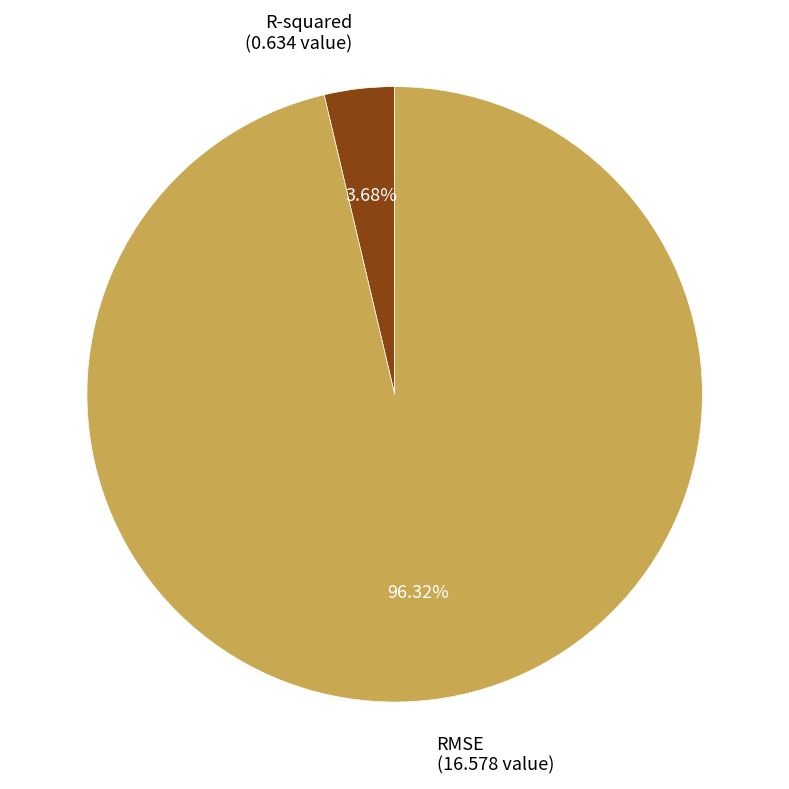

Is the sum of RMSE and R-squared greater than half?

Yes